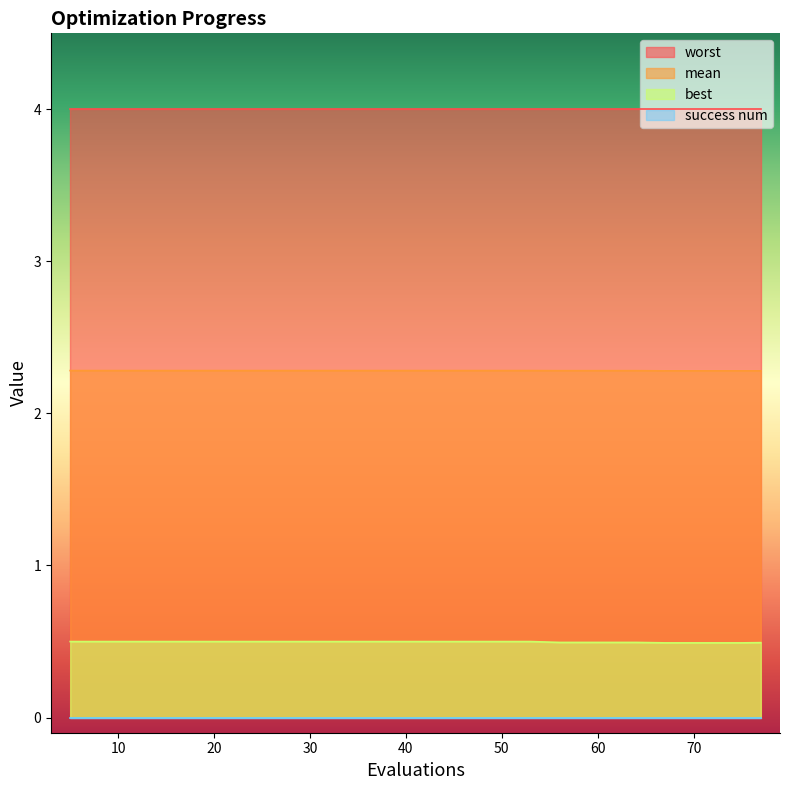

True or false: mean and best cross at least once.

False